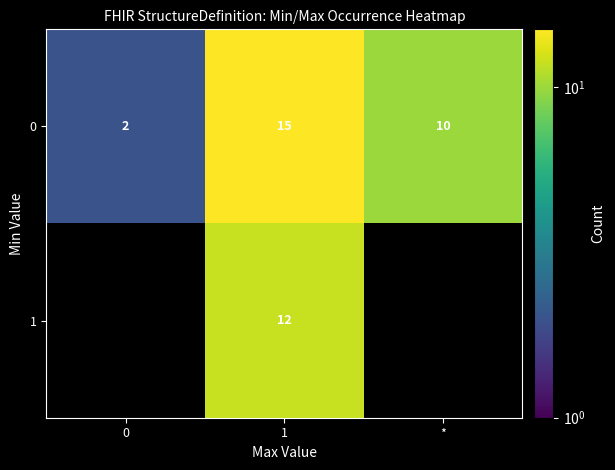

List the labels in order of 0 value, smallest first.

0, *, 1